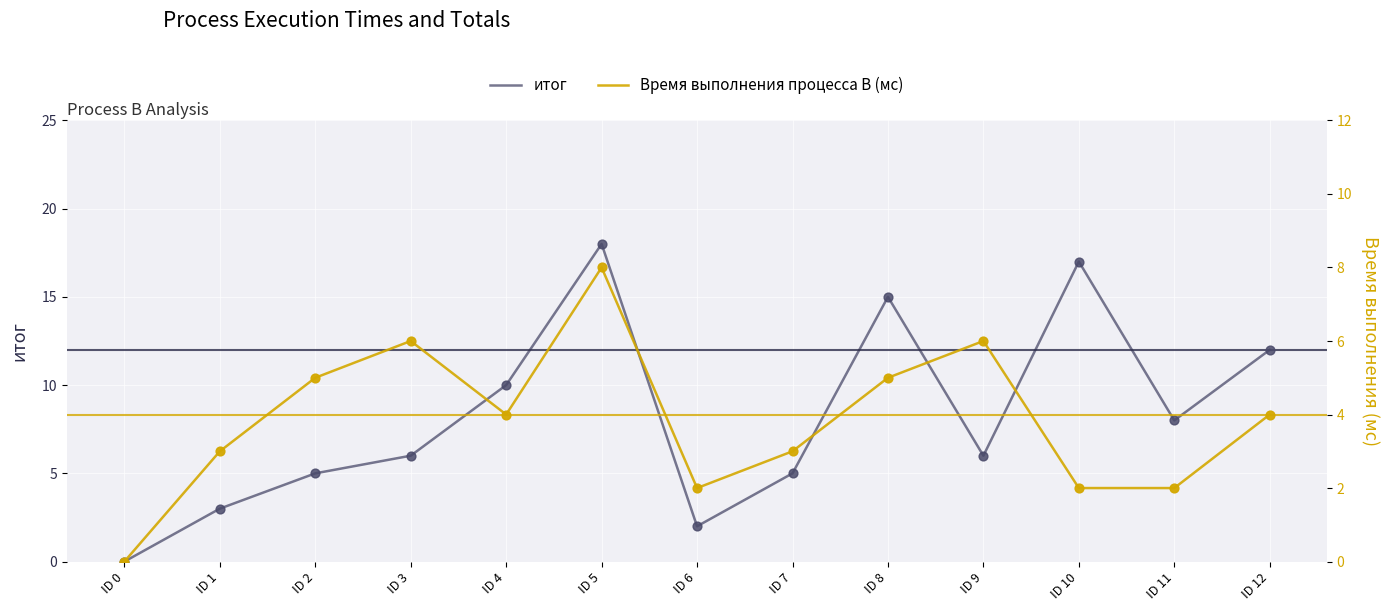

What are all the series names shown in the legend?

итог, Время выполнения процесса B (мс)